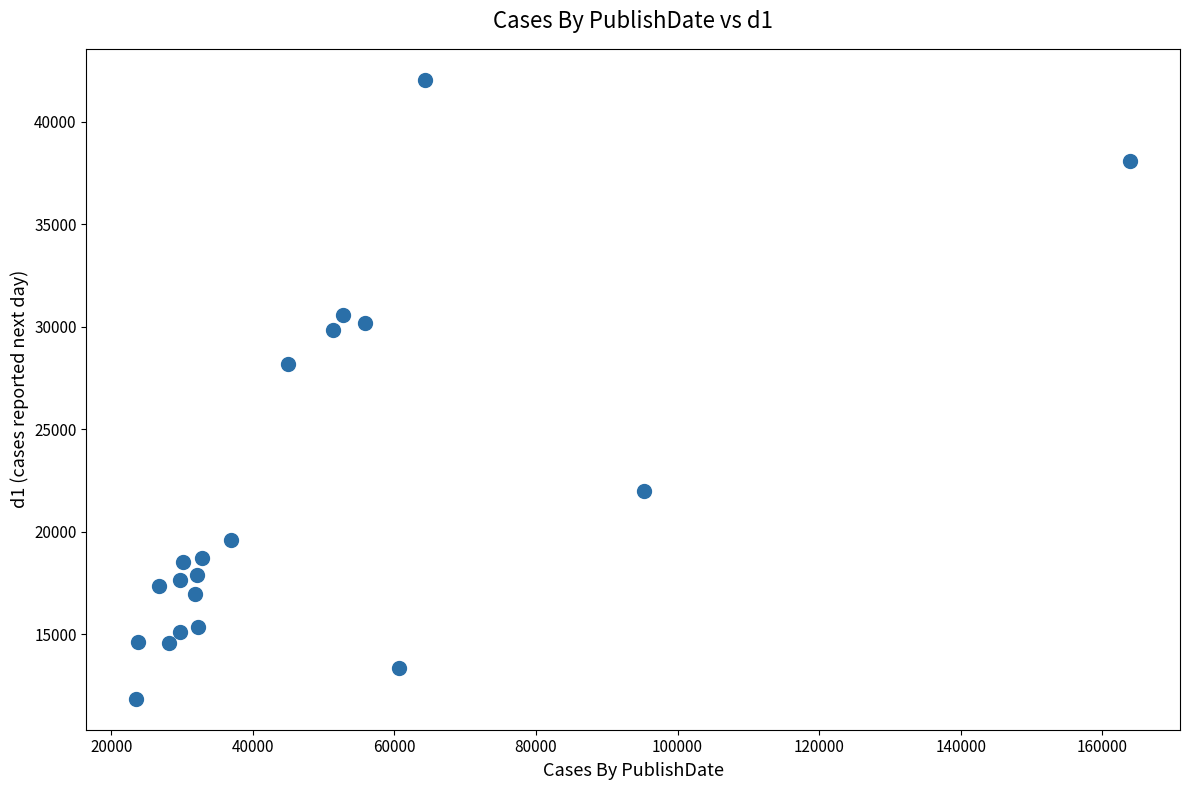

What Y value in the scatter plot is closest to 26945?

28157